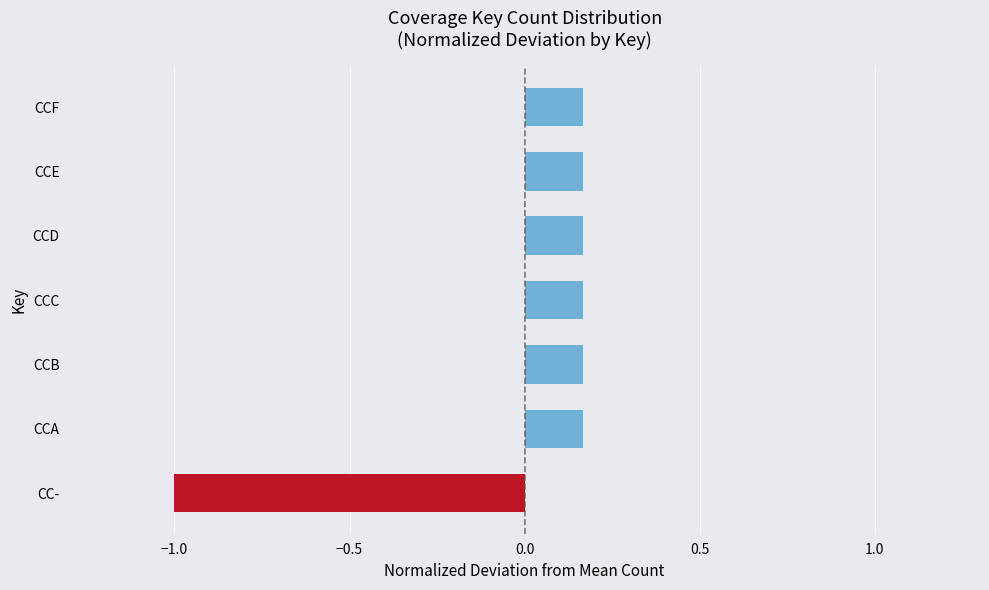

True or false: the data shows -1.0 at CC-.

True